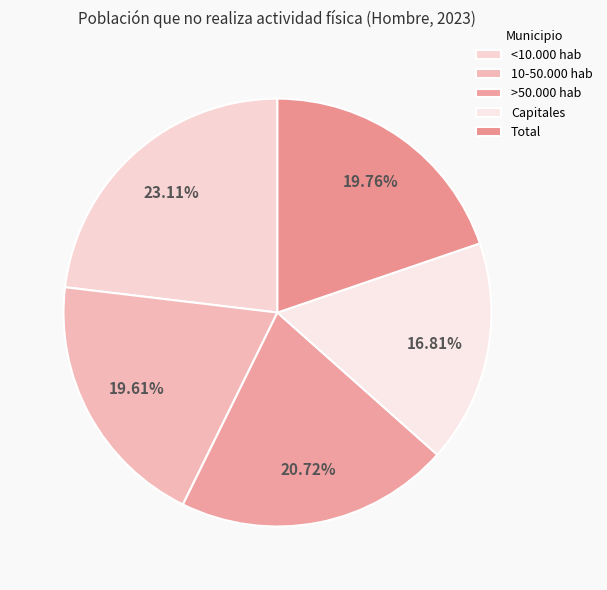

To the nearest percent, what is the average slice percentage?

20%